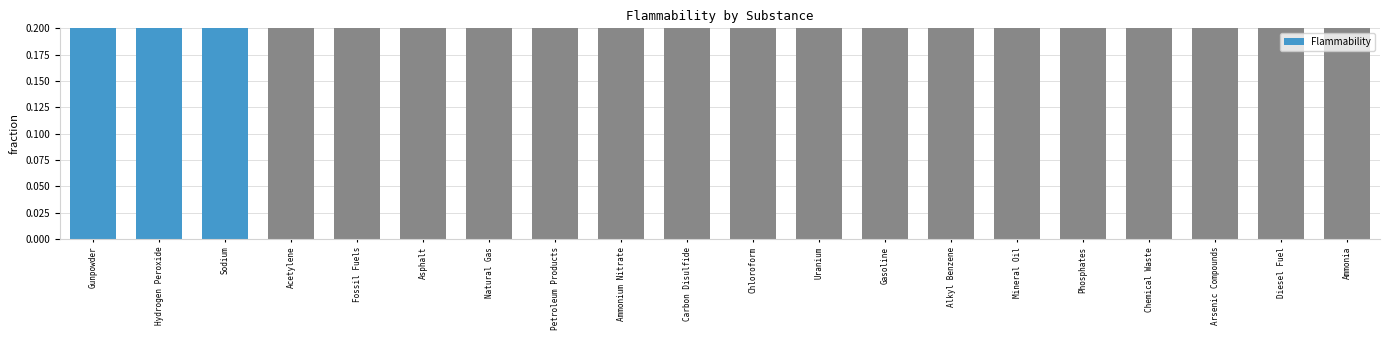

Reading left to right, transcribe all the data shown in this chart.

1.0	1.0	1.0	0.9	0.9	0.9	0.9	0.9	0.9	0.9	0.9	0.9	0.9	0.9	0.9	0.9	0.9	0.9	0.9	0.9